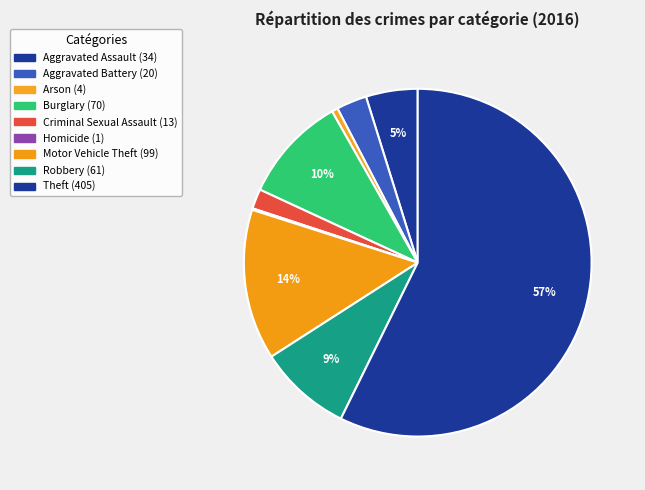

What percentage is the Criminal Sexual Assault slice, to the nearest percent?

2%